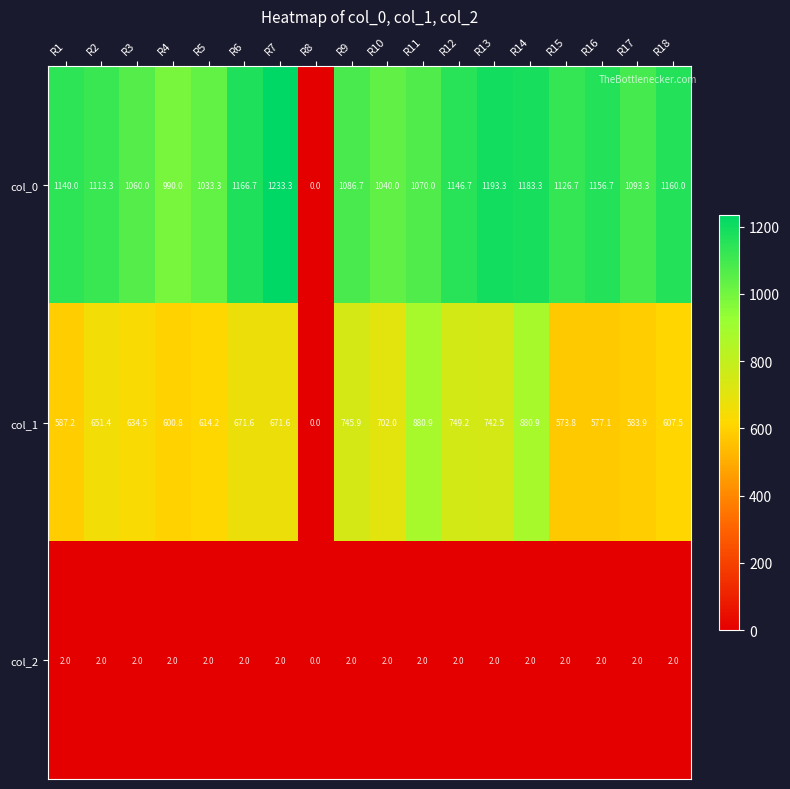

List the series in order of their peak value, lowest first.

col_2, col_1, col_0